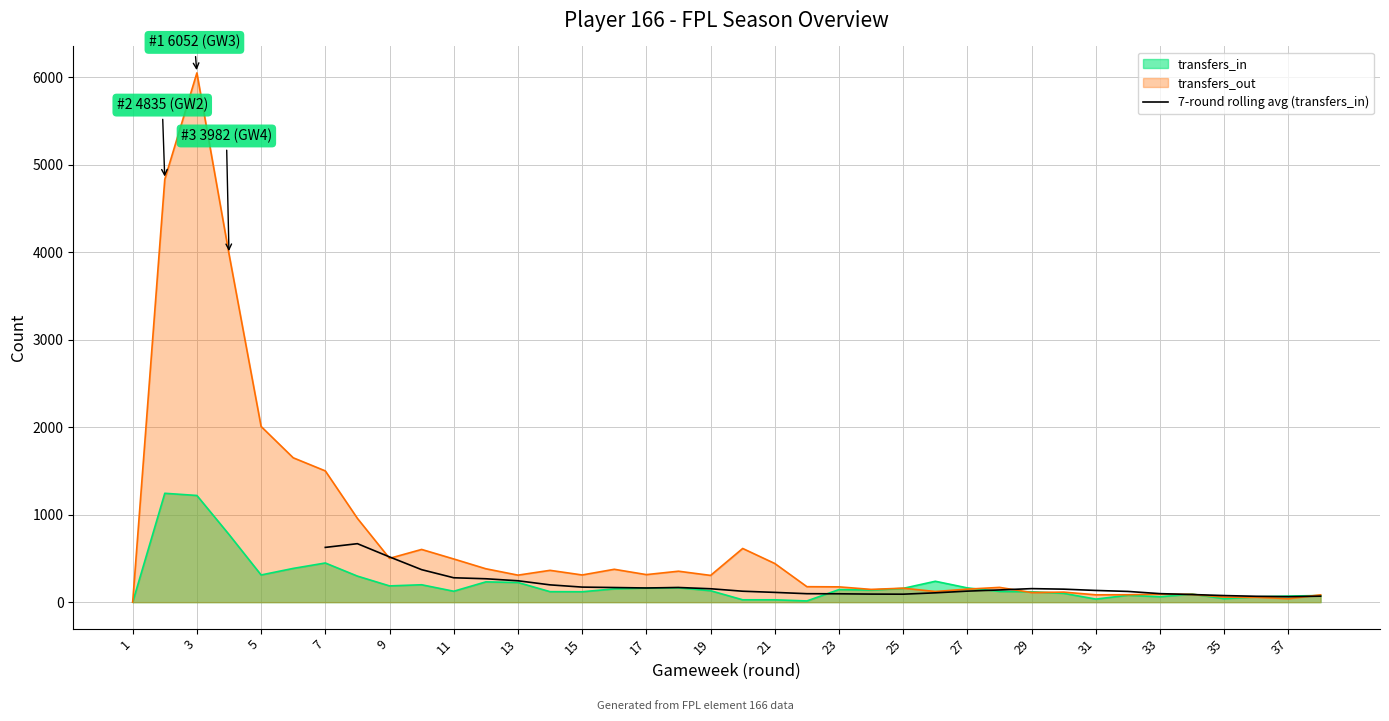

What is the maximum value for 7-round rolling avg (transfers_in)?

668.9